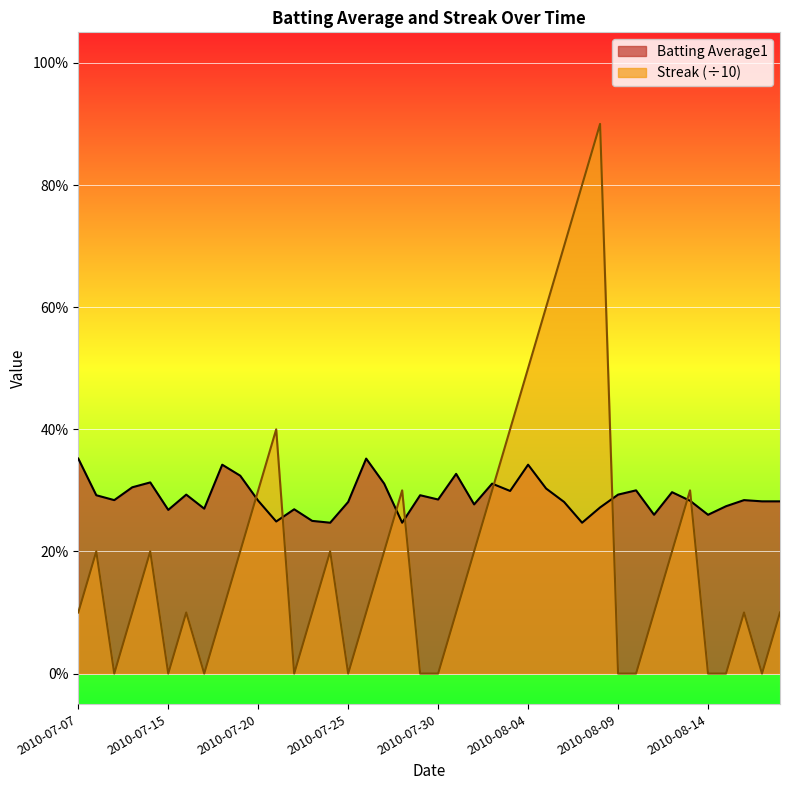

True or false: Streak has a value of 0.3 at 2010-07-20.

True